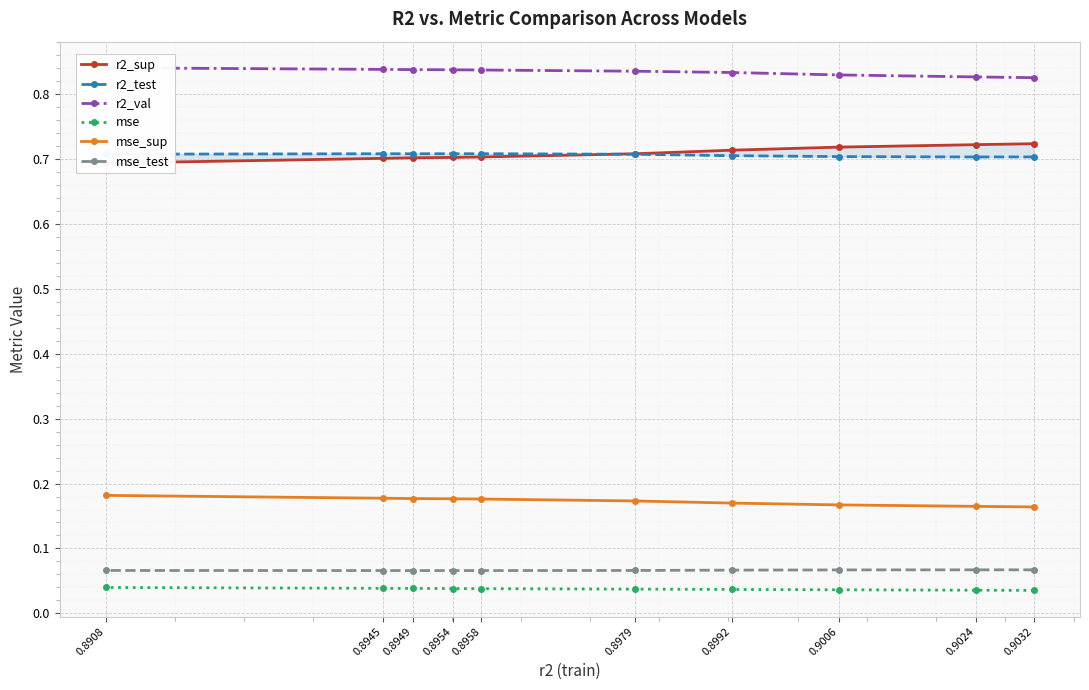

The value of r2_test at 0.8954 is 0.7. True or false?

True